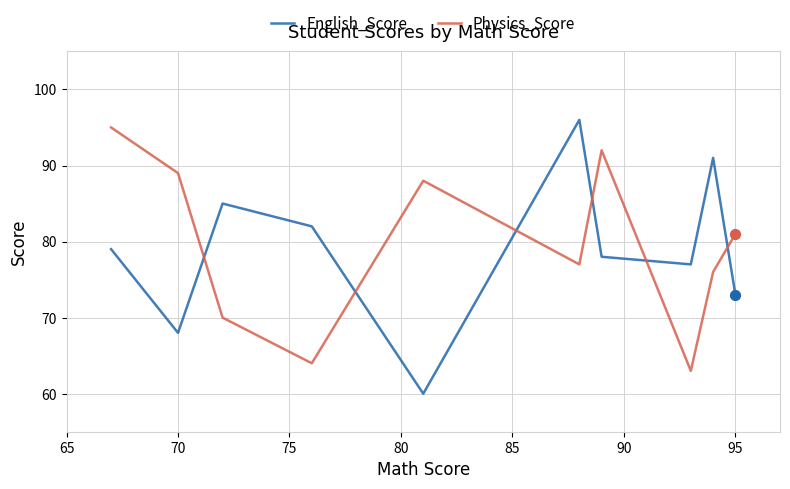

What is the smallest value displayed?

60